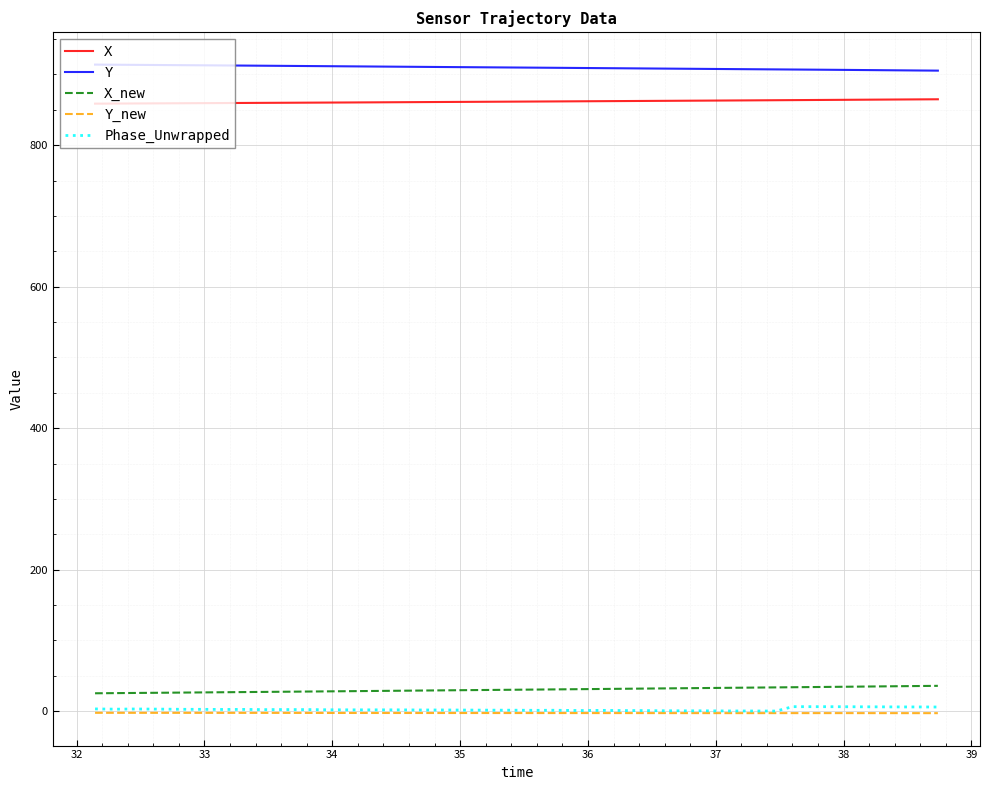

What is the minimum value for Y?

905.4